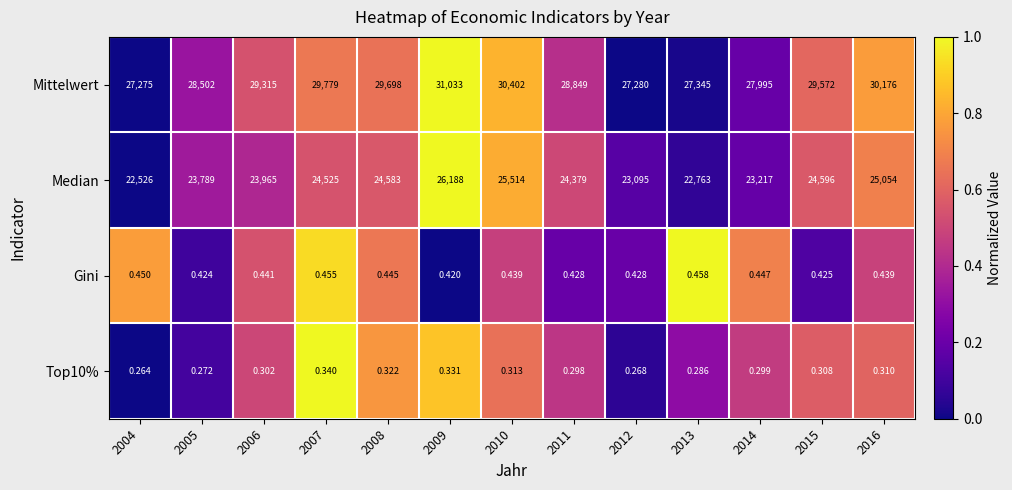

How many categories are shown in the chart?

13